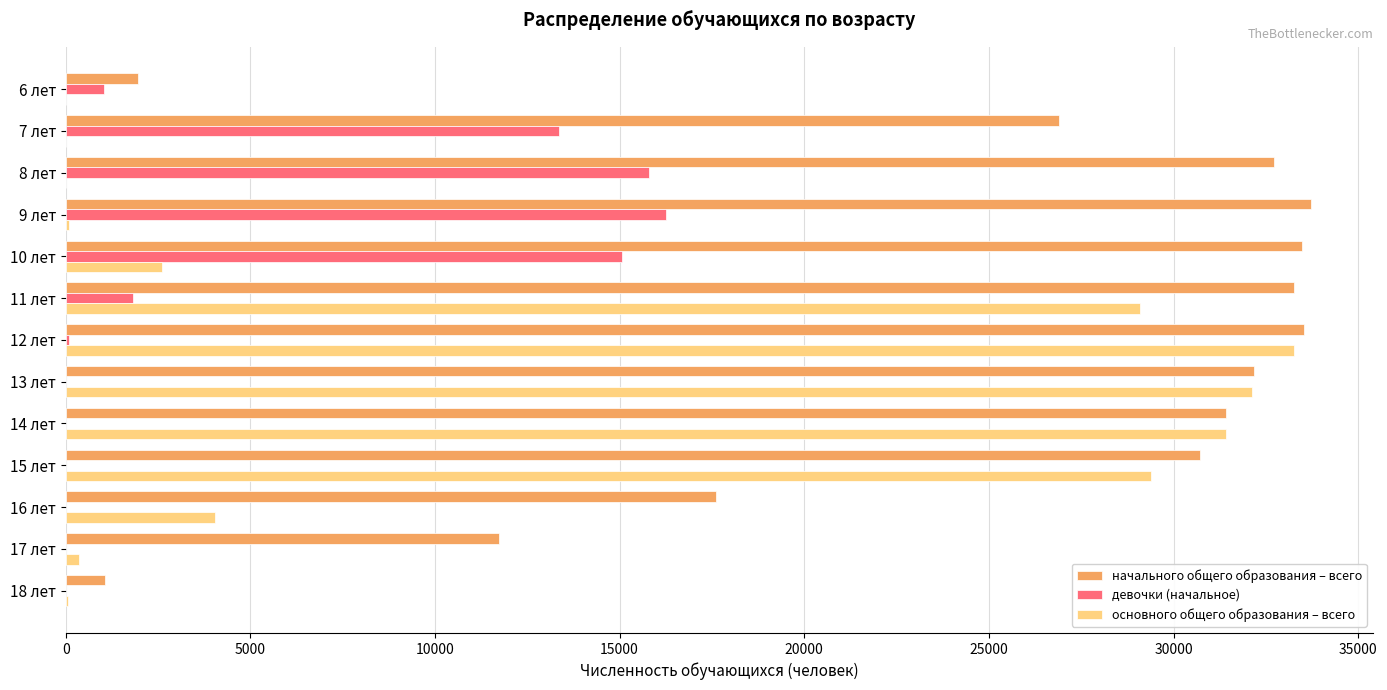

At which category is the sum across all series the highest?

12 лет